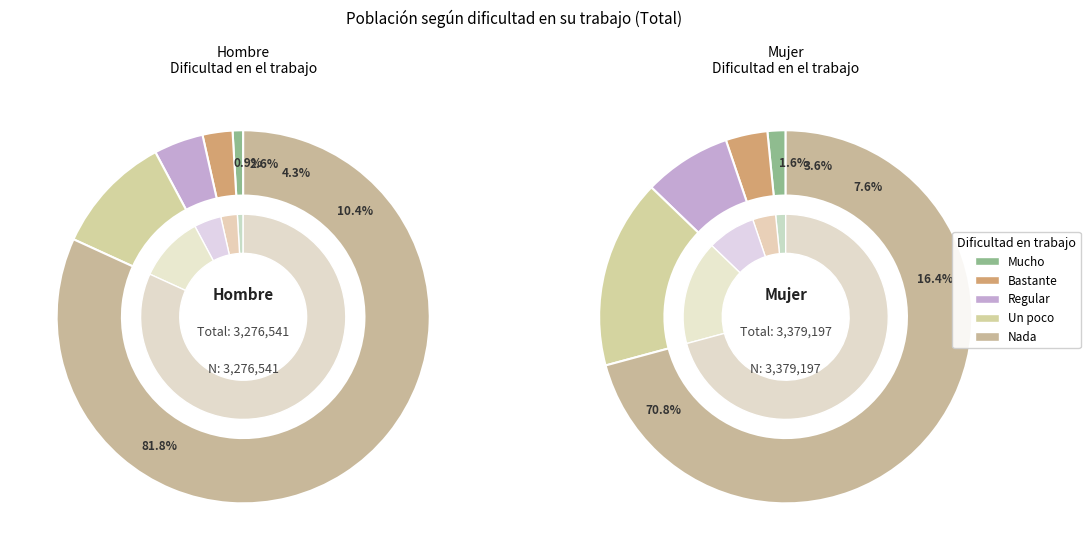

Which series has the widest spread of values?

hombre